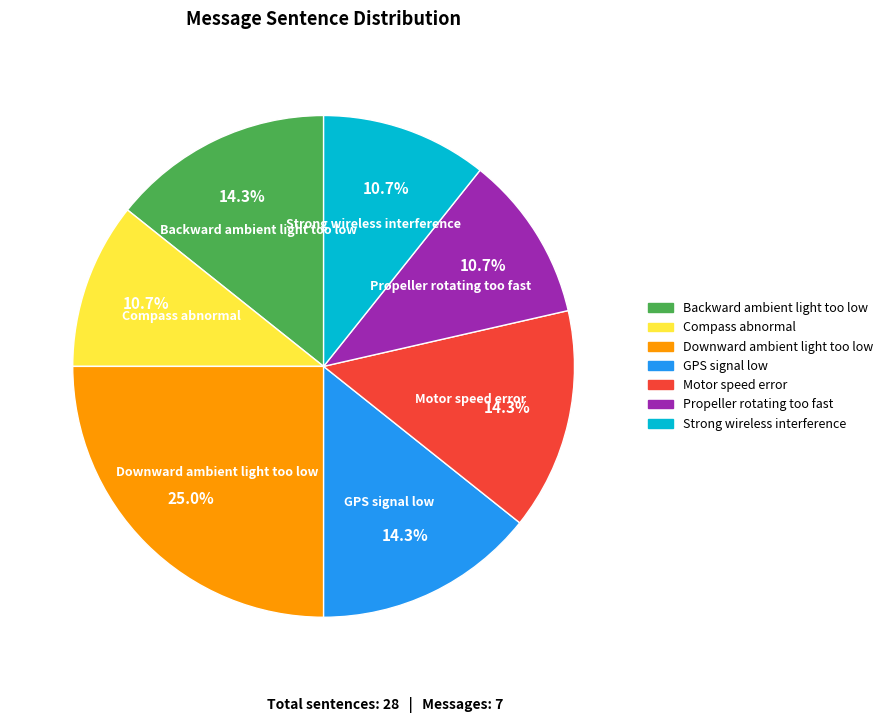

Is there any slice that represents more than half of the pie?

No